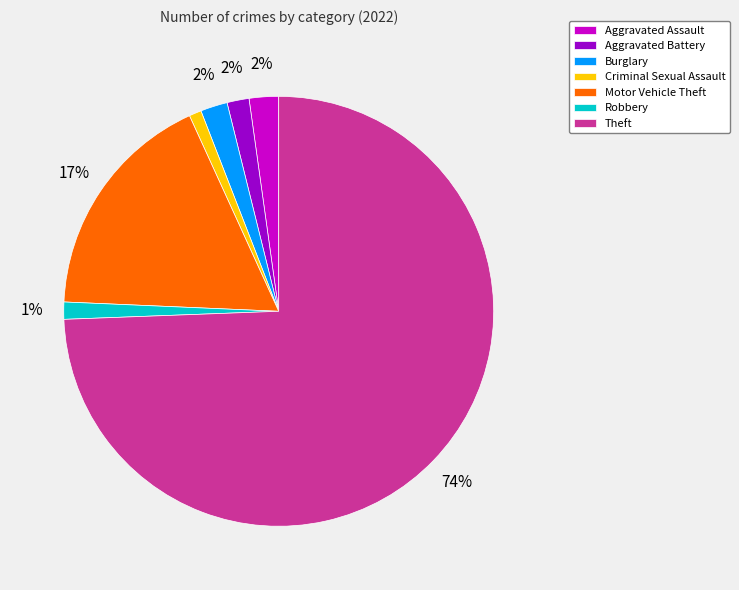

Combined, do Aggravated Battery and Theft account for over 50%?

Yes